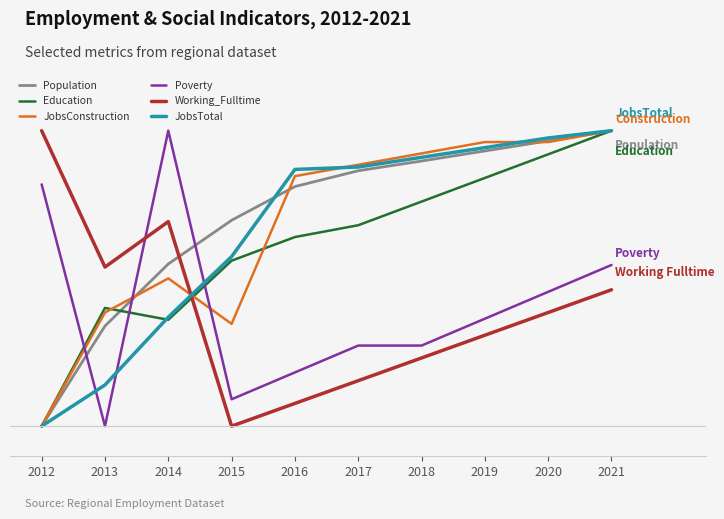

Does the chart display data point markers on the line(s)?

No